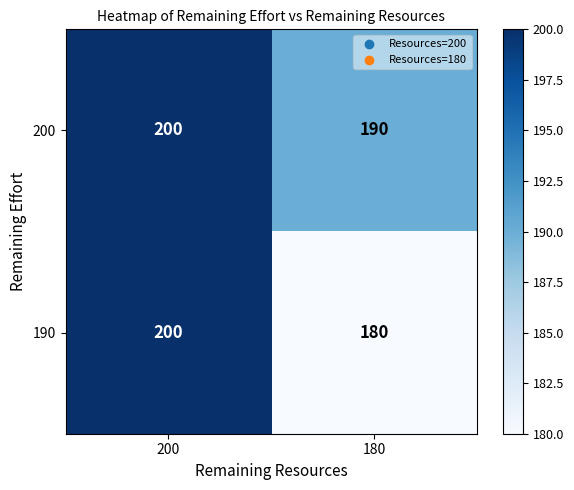

Is it true that 190 equals 200 at 200?

True